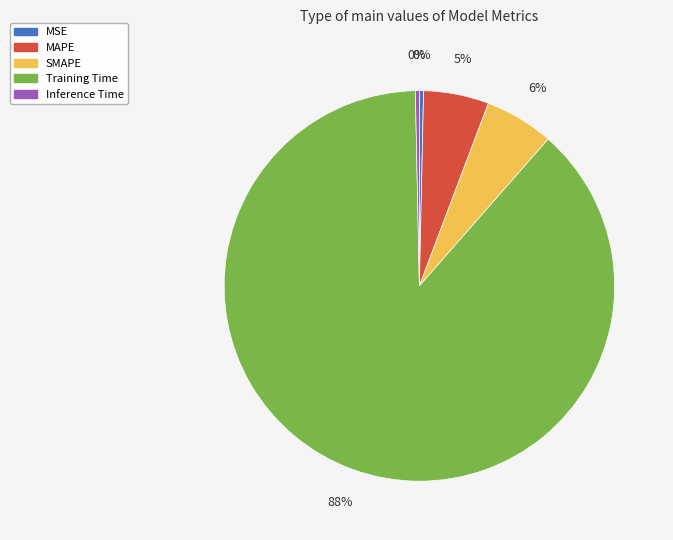

Which slice is the largest?

Training Time